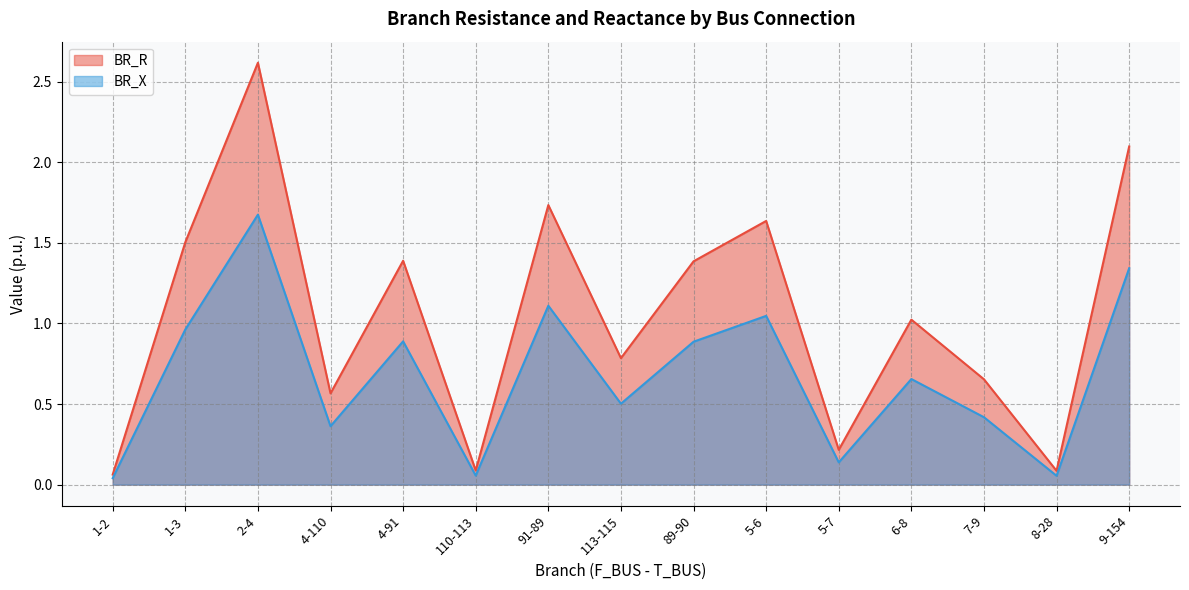

True or false: BR_R and BR_X cross at least once.

False